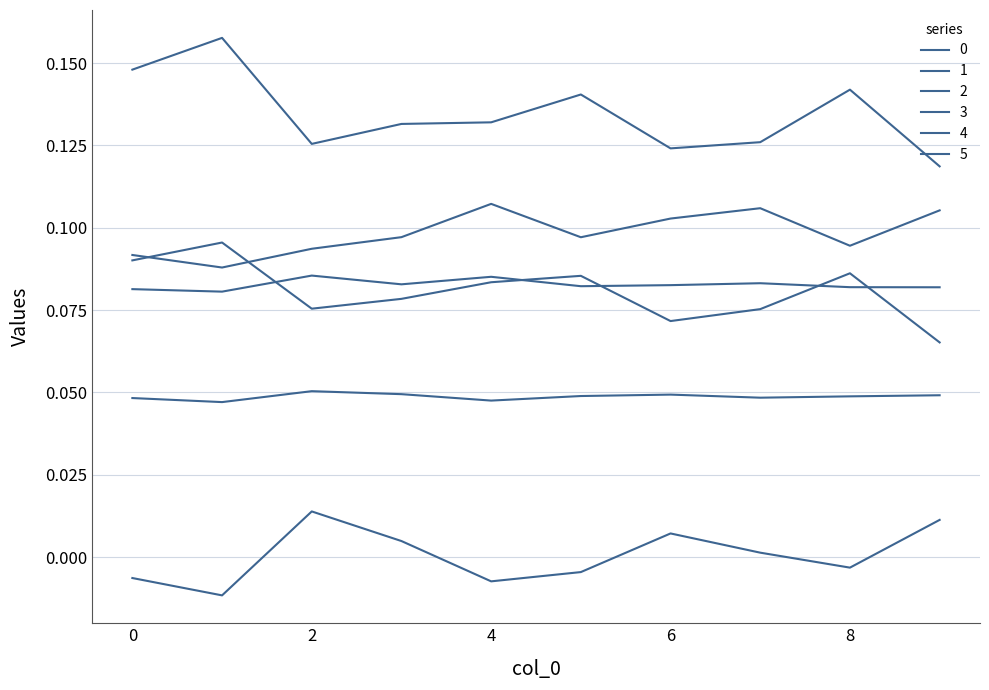

How many lines are shown in the chart?

6